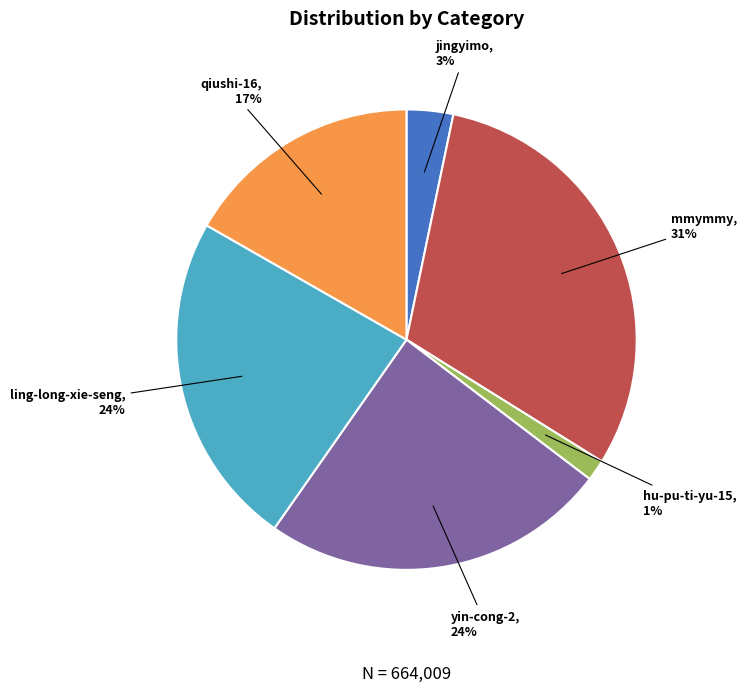

Which category has the biggest portion of the pie?

mmymmy